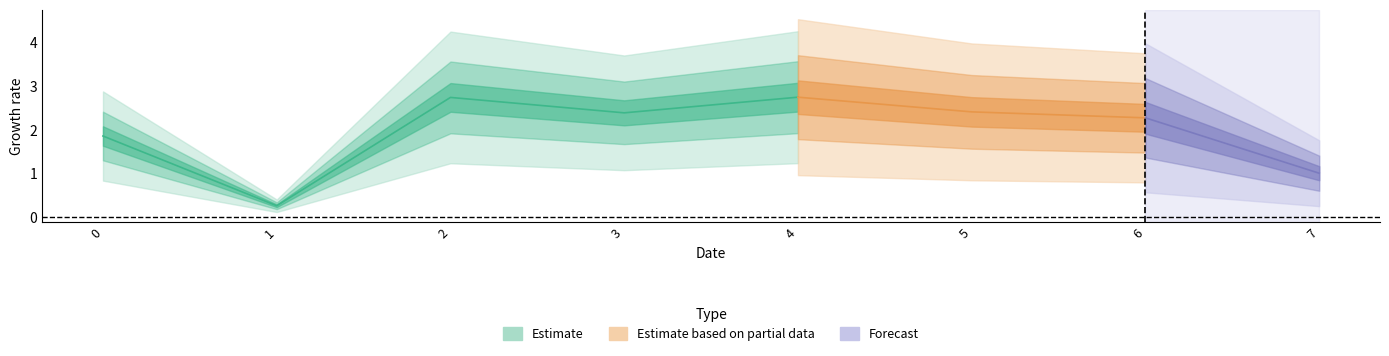

List the labels in order of value, smallest first.

1, 7, 0, 6, 3, 5, 2, 4